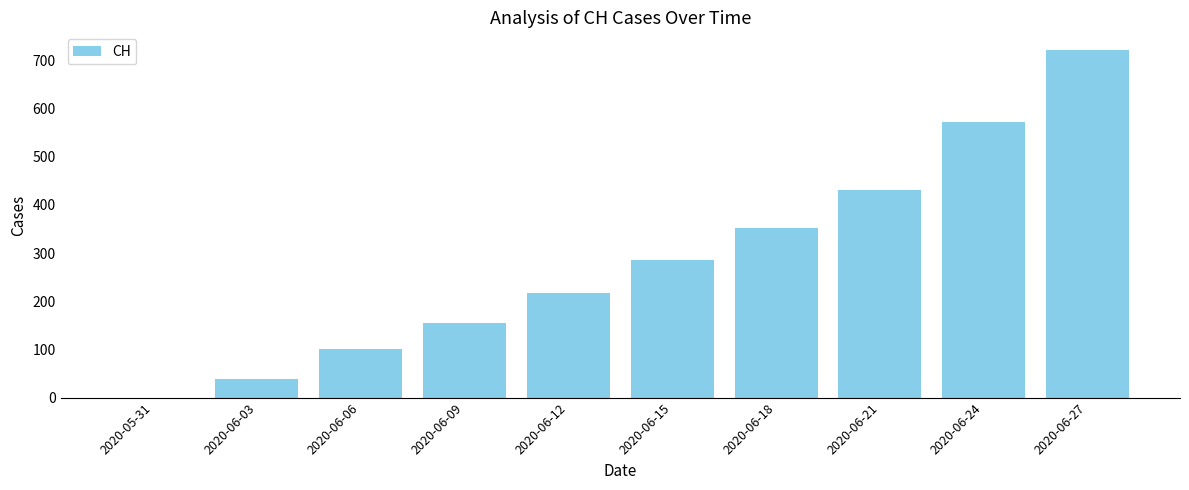

Is it true that the value at 2020-06-27 is 722?

True